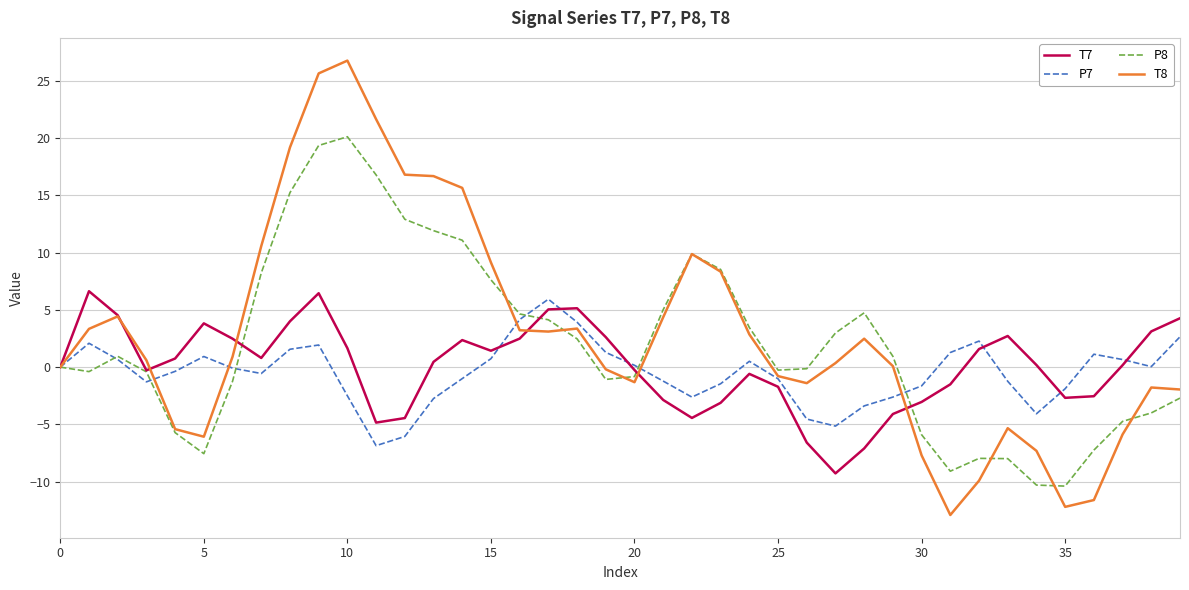

What is the maximum value for P8?

20.1